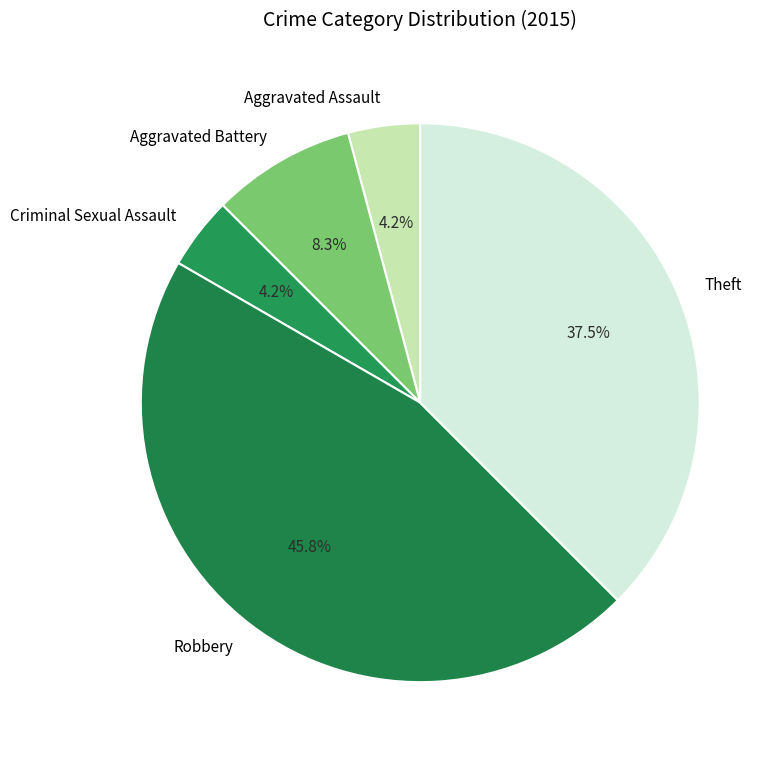

To the nearest percent, what portion does Aggravated Battery represent?

8%